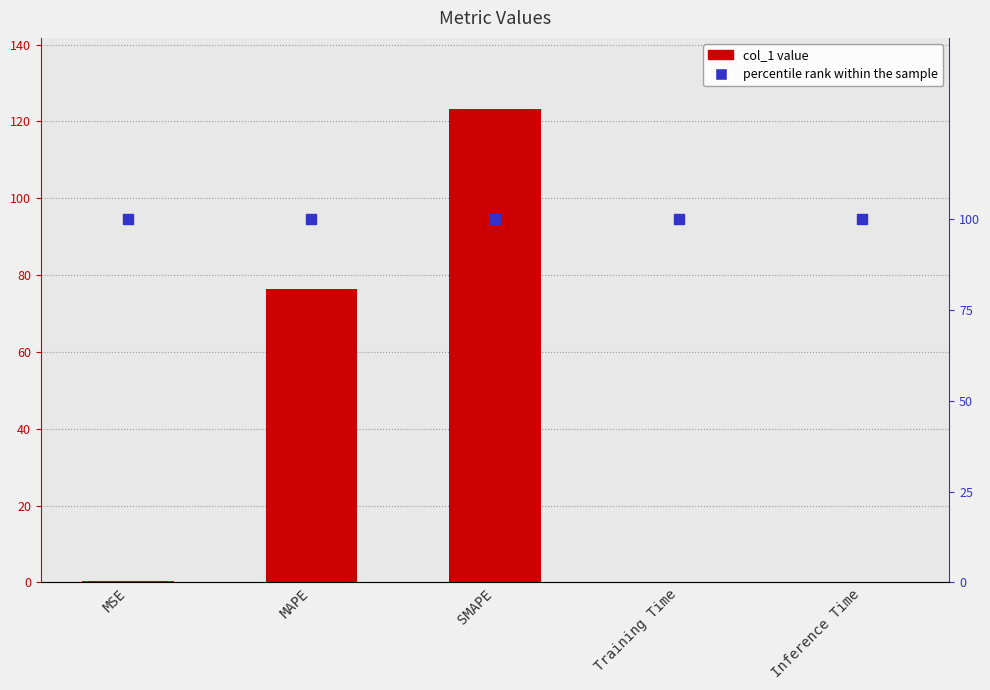

Which series has the widest spread of Y values?

col_1